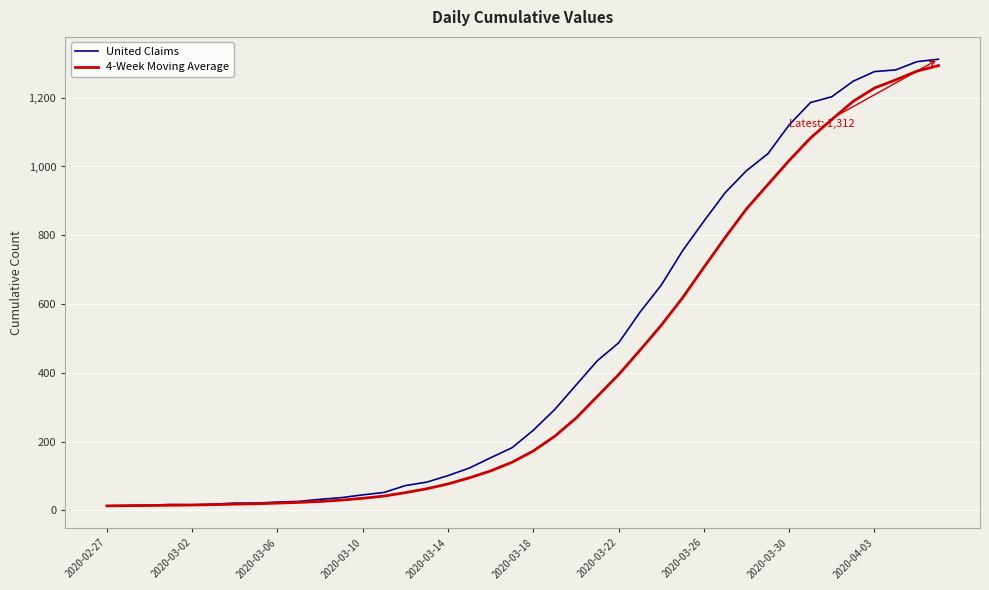

Which series has the widest spread of values?

United Claims